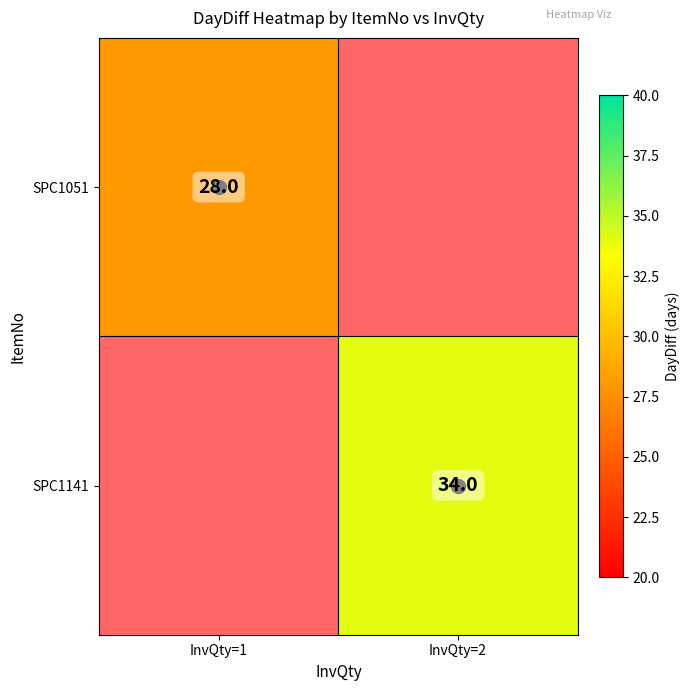

True or false: SPC1141 has a value of 21.5 at InvQty=2.

False